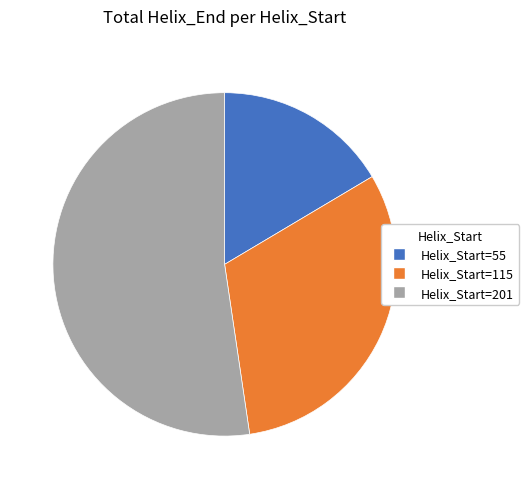

Does Helix_Start=201 account for over 50% of the chart?

Yes